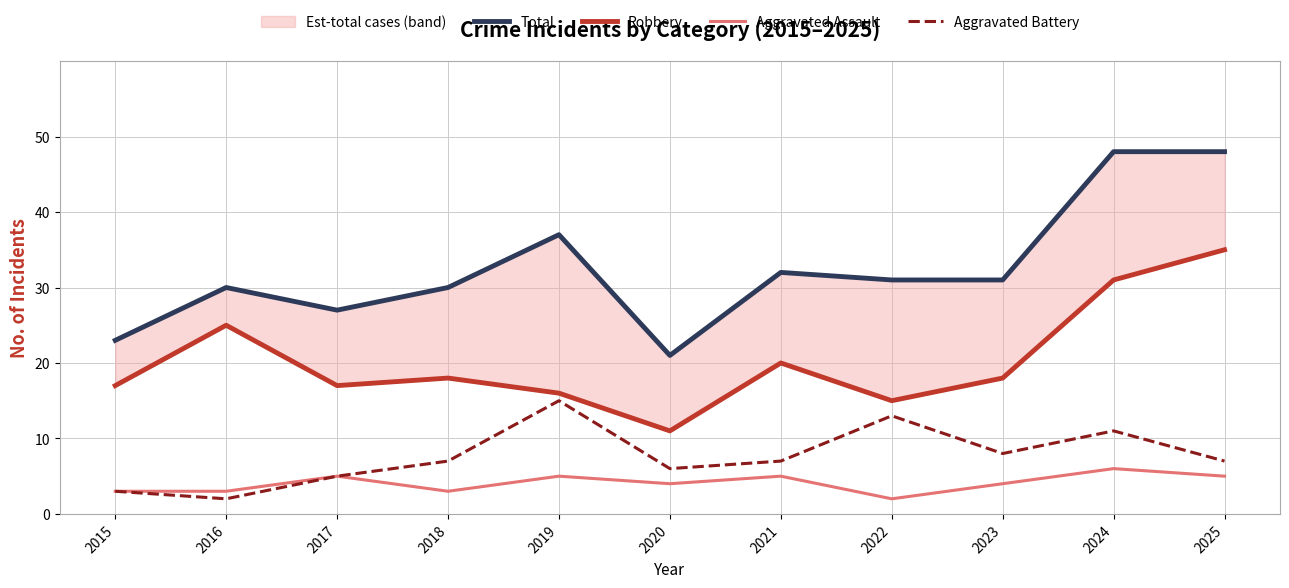

Reading left to right, list all the values displayed in this chart.

Total: 2015=23	2016=30	2017=27	2018=30	2019=37	2020=21	2021=32	2022=31	2023=31	2024=48	2025=48
Robbery: 2015=17	2016=25	2017=17	2018=18	2019=16	2020=11	2021=20	2022=15	2023=18	2024=31	2025=35
Aggravated Assault: 2015=3	2016=3	2017=5	2018=3	2019=5	2020=4	2021=5	2022=2	2023=4	2024=6	2025=5
Aggravated Battery: 2015=3	2016=2	2017=5	2018=7	2019=15	2020=6	2021=7	2022=13	2023=8	2024=11	2025=7